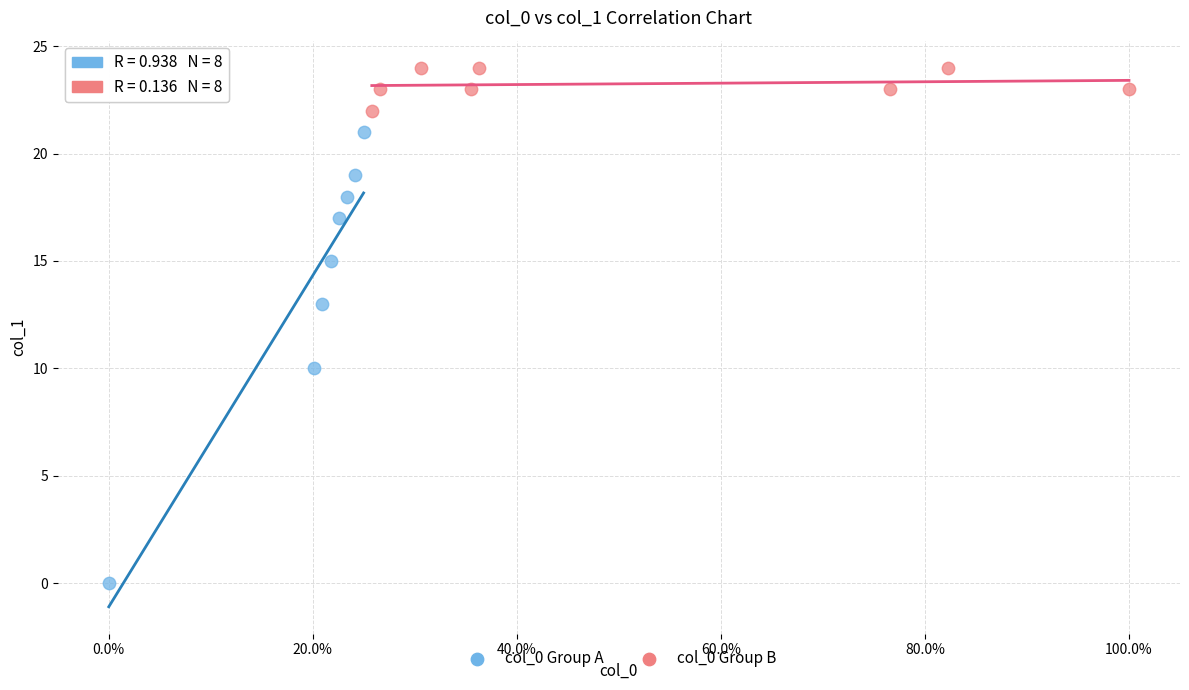

What are all the series names shown in the legend?

col_0 Group A, col_0 Group B